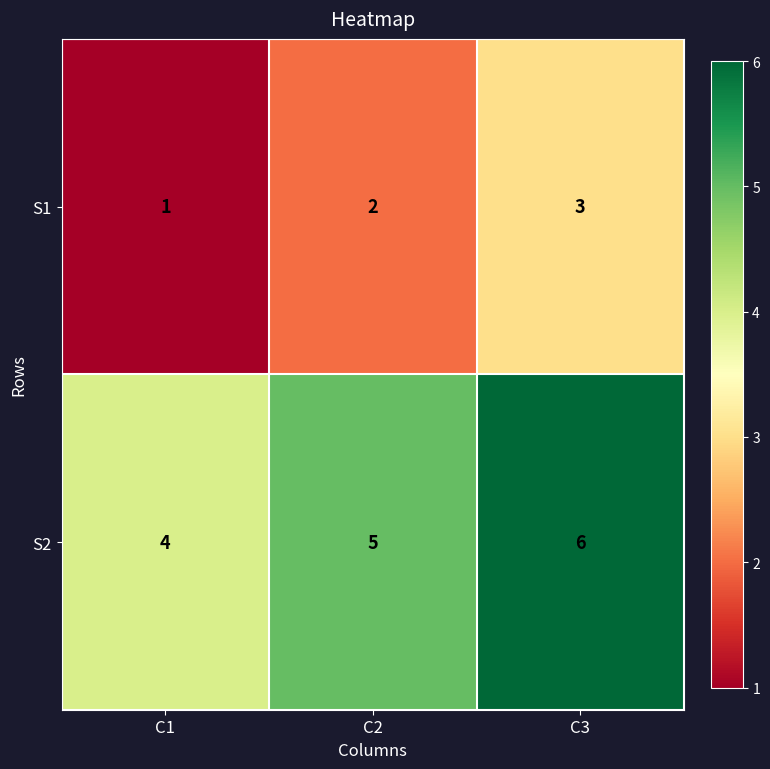

At which category does the chart reach its peak across all series?

C3